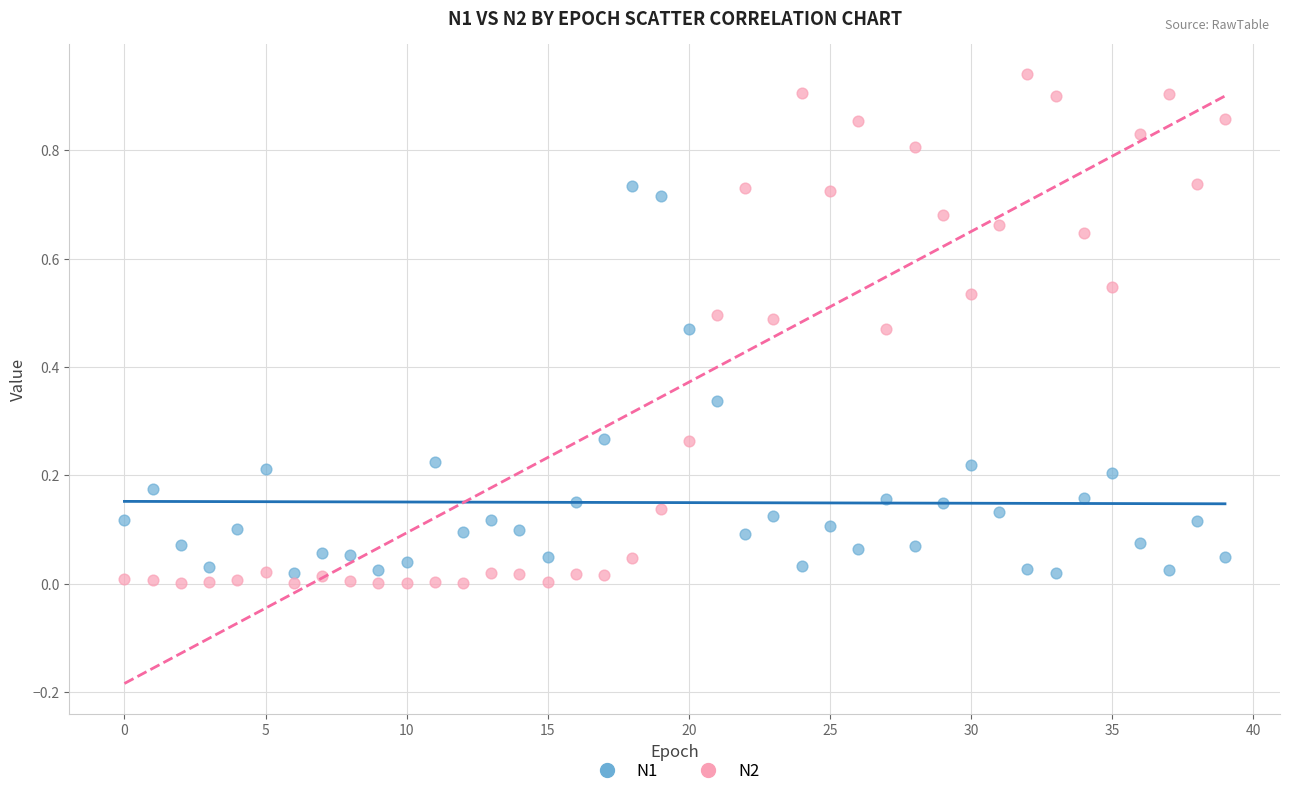

Which series contains the highest Y value?

N2